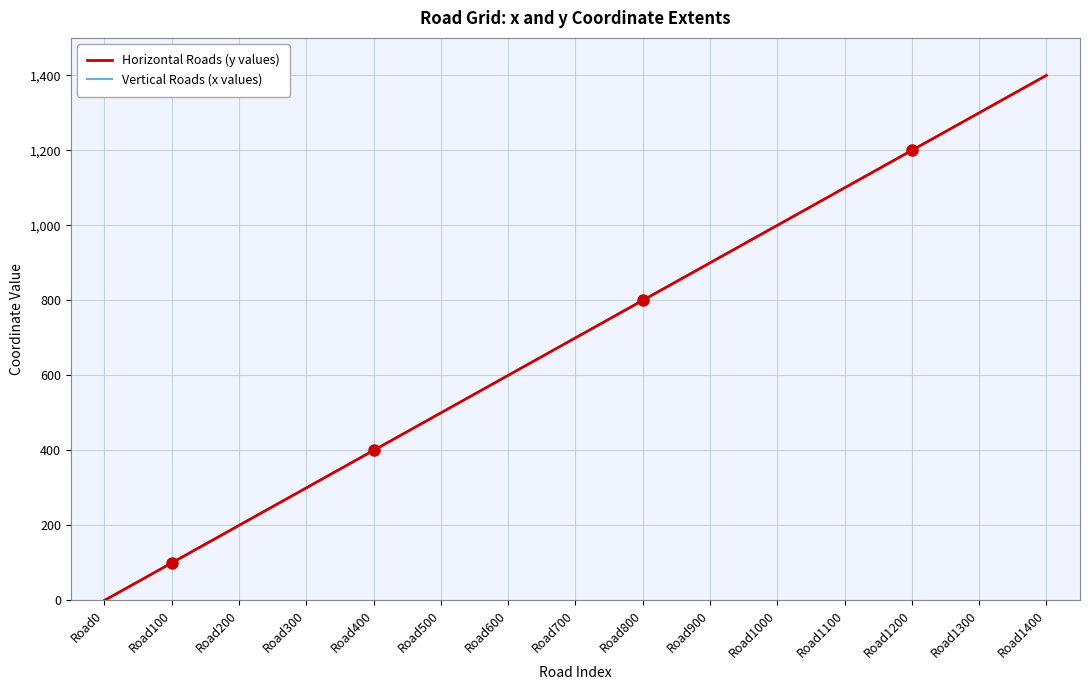

True or false: Vertical Roads (x values) has more than 1 interior local peaks.

False